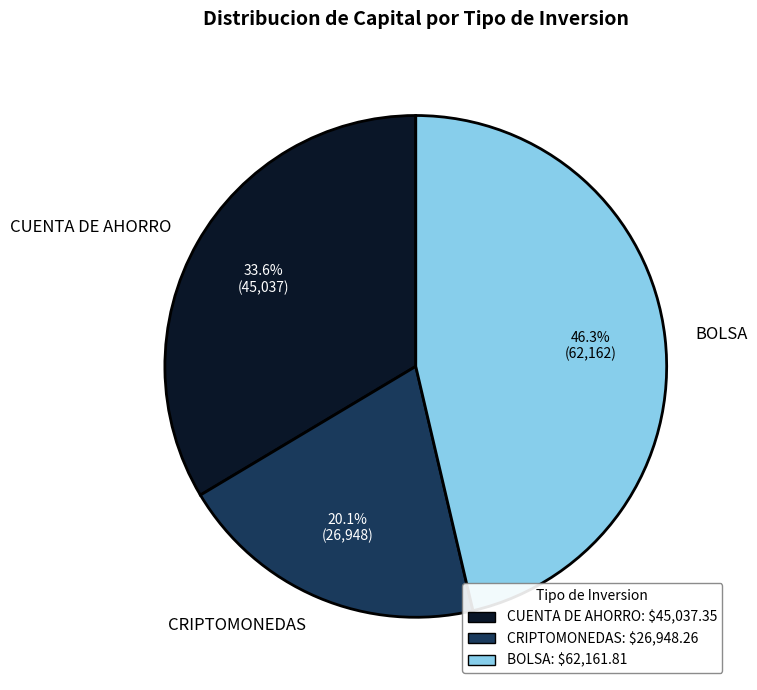

How much of the chart is everything except CUENTA DE AHORRO?

66.4%